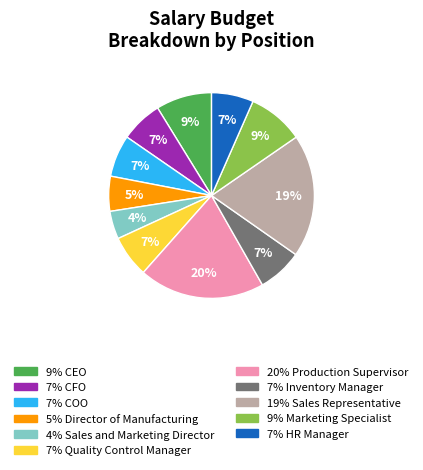

Is there any slice that represents more than half of the pie?

No